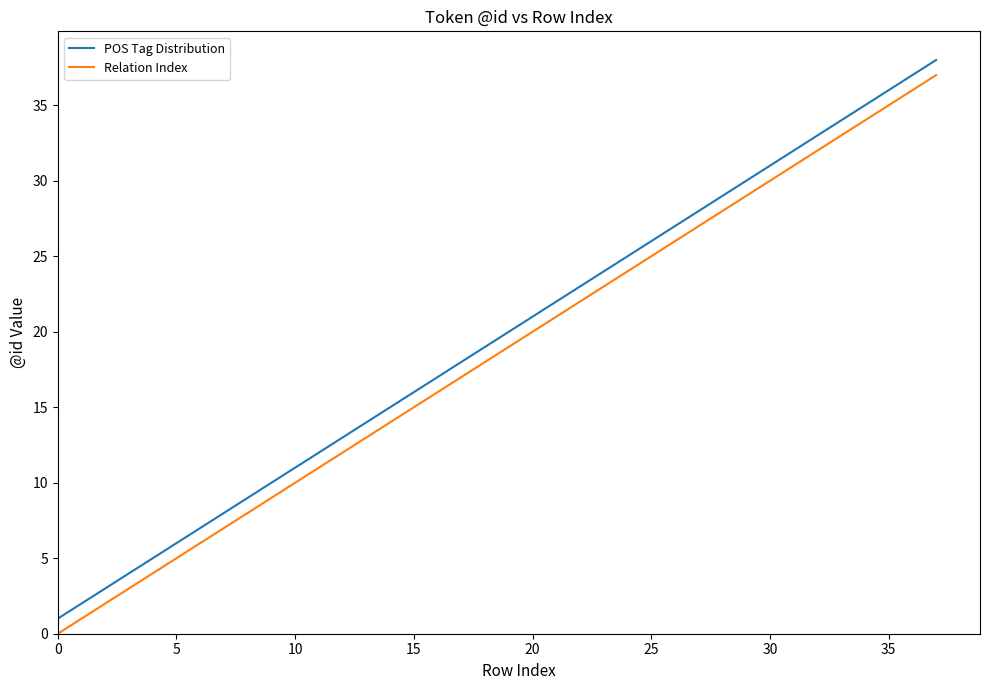

What is the difference between the maximum and minimum values in the Relation Index series?

37